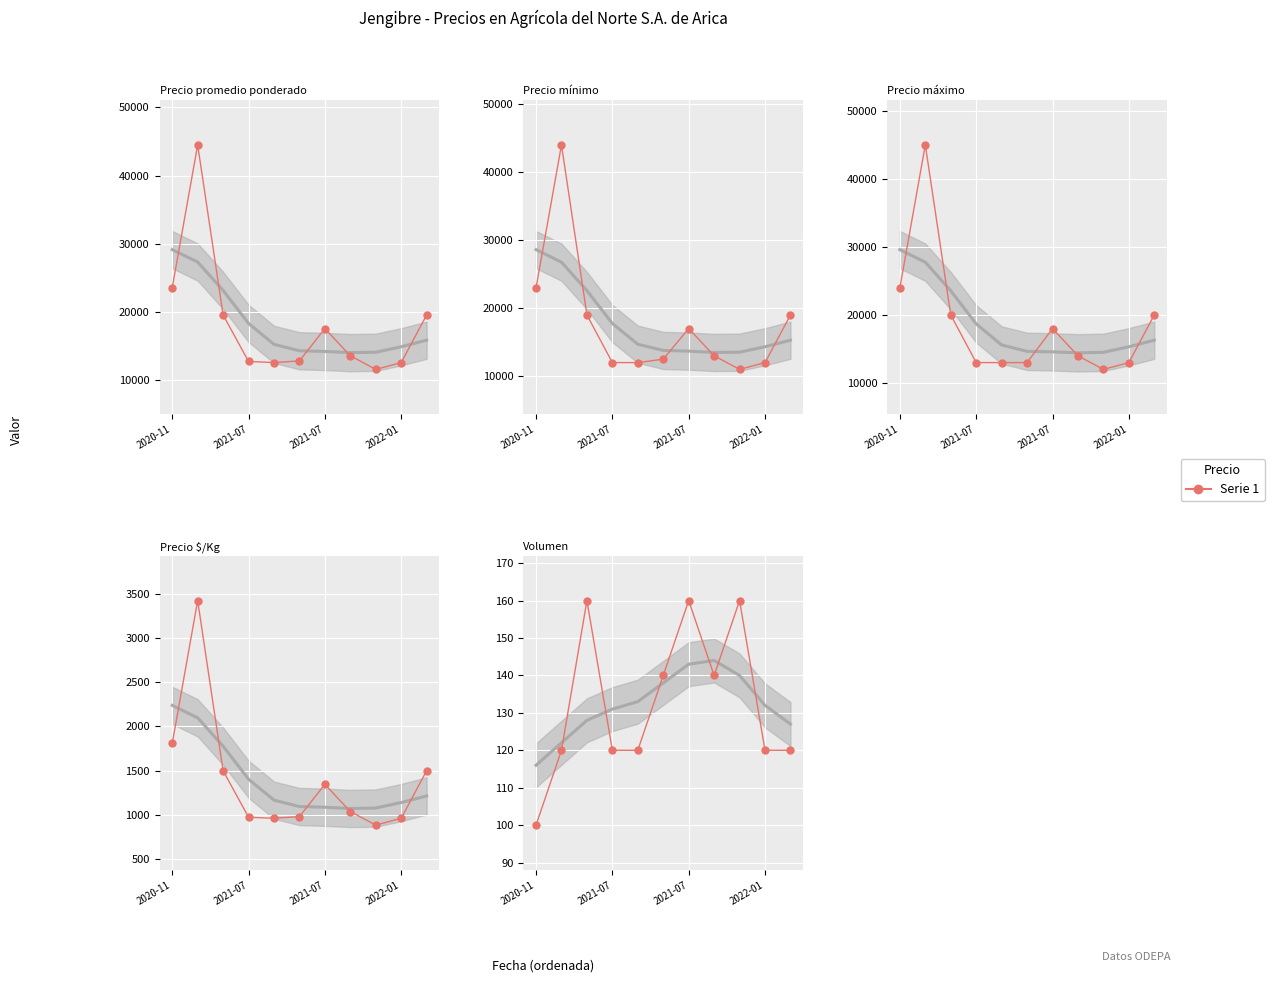

Which series has the largest total across all categories?

Precio maximo